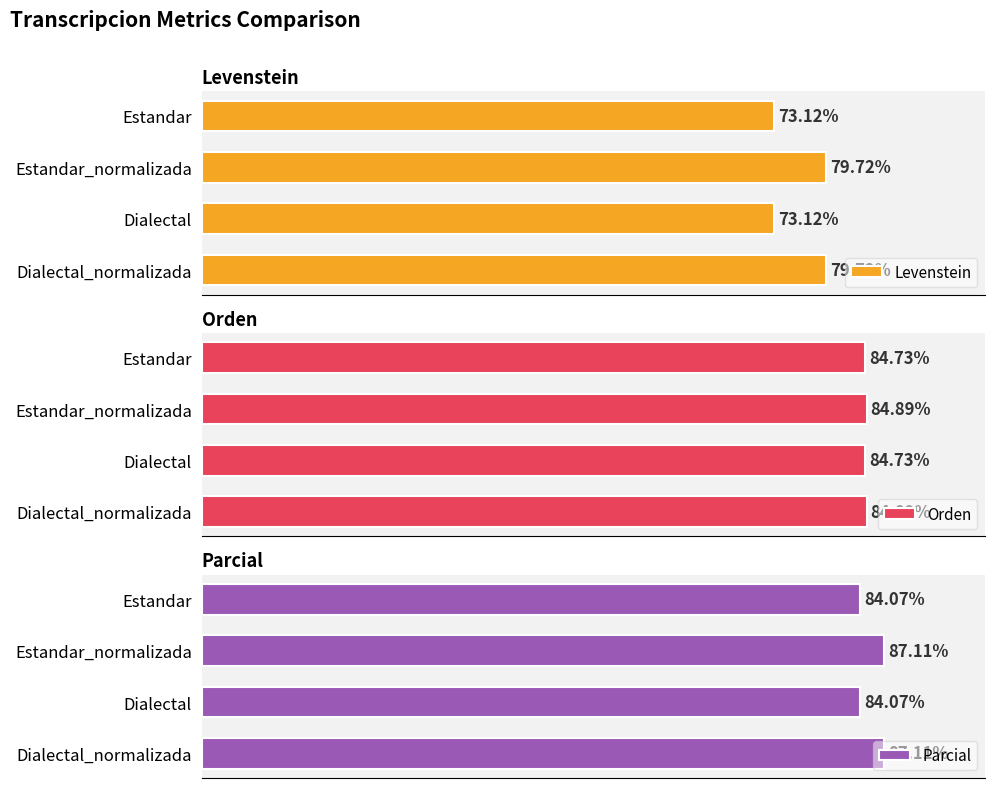

What is the average value of the Levenstein series?

76.4